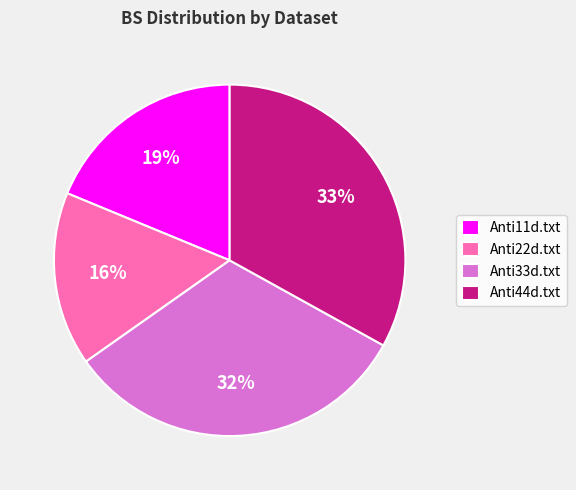

How many segments does this pie chart have?

4